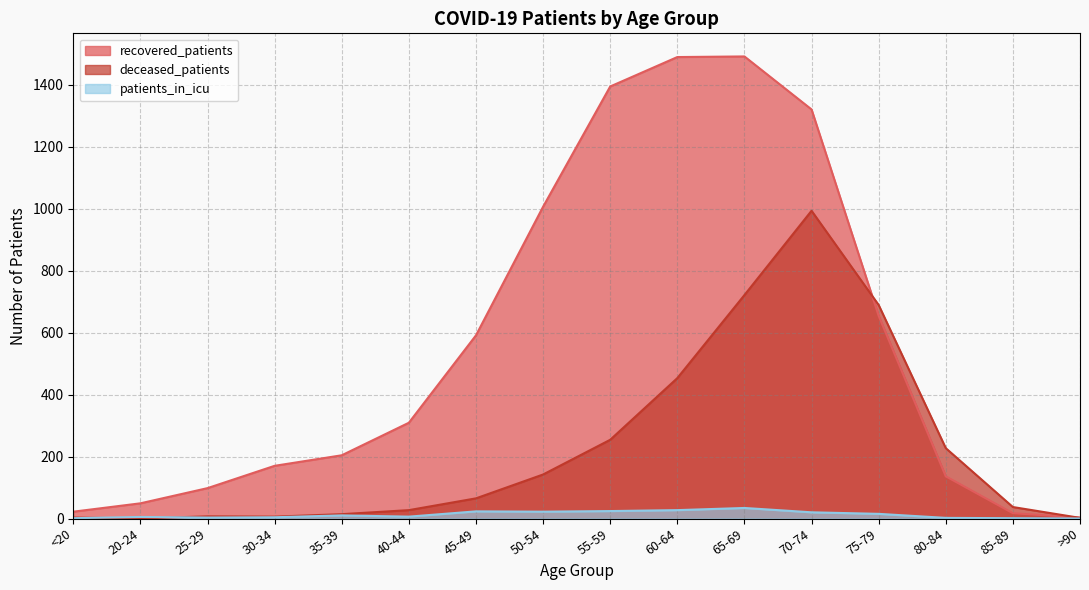

What is the value of the recovered_patients point at the 16th from the left?

3